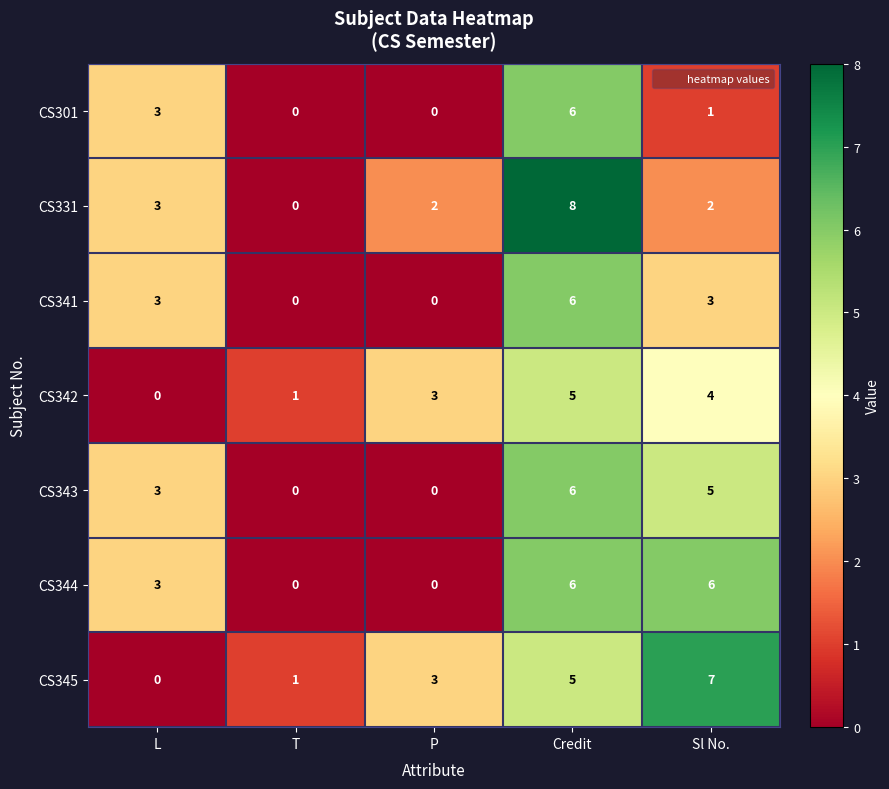

What is the difference between the maximum and minimum values in the CS341 series?

6